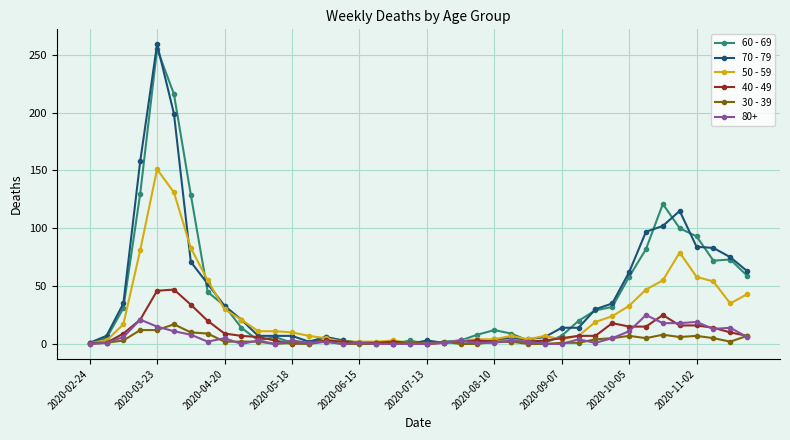

What is the greatest value displayed?

259